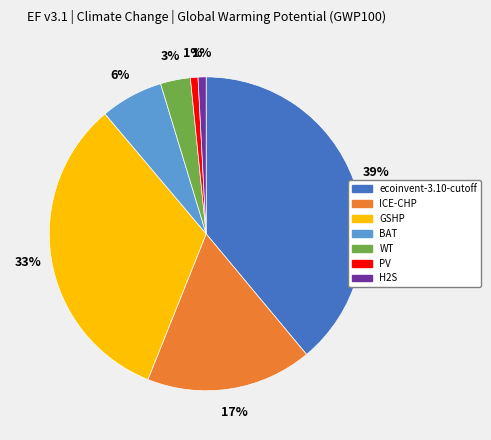

How many slices are in this pie chart?

7